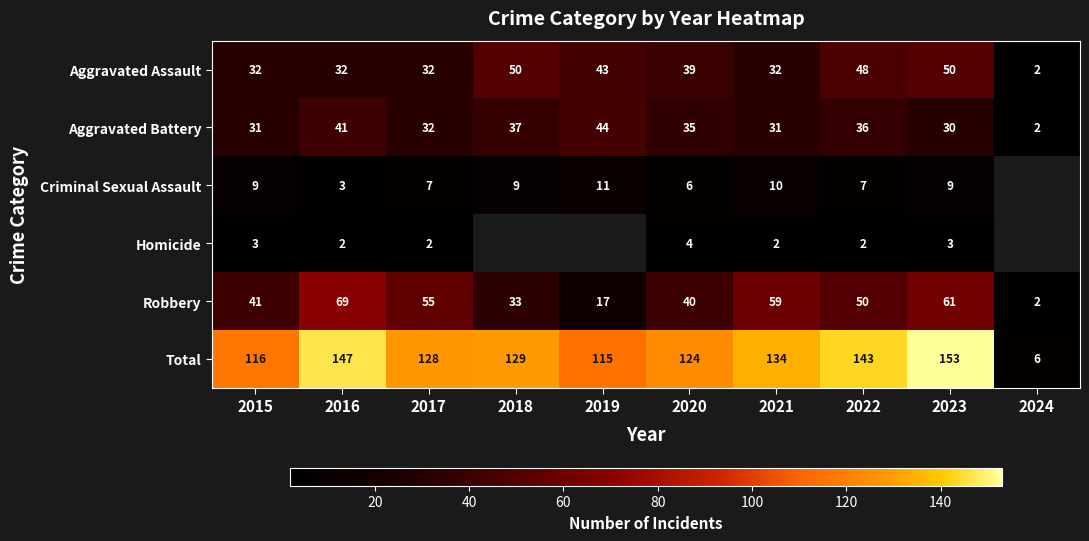

What value does the Robbery series have at 2020, to the nearest 10?

40